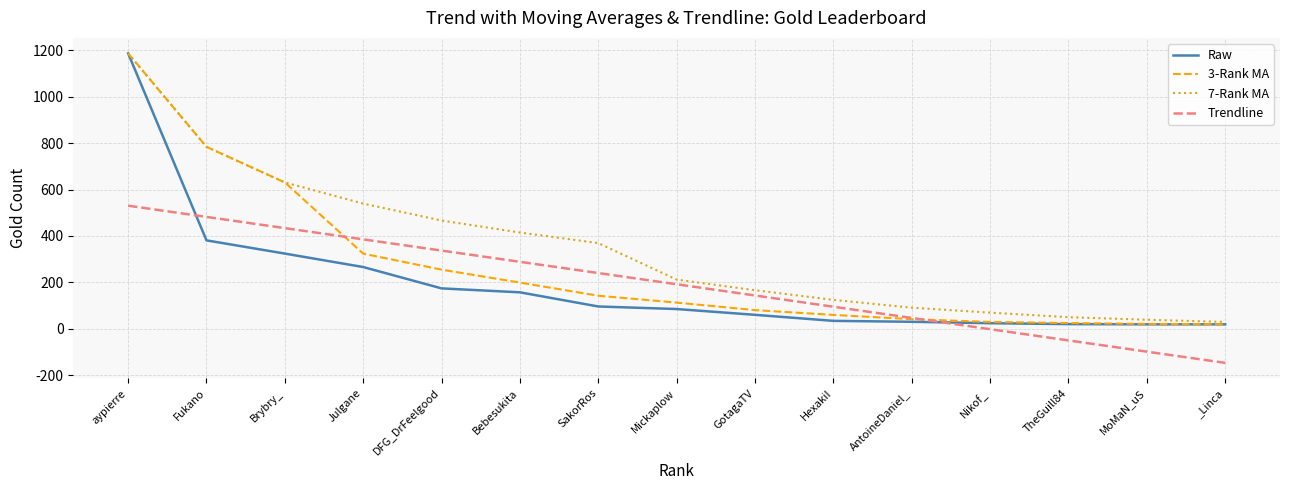

At which label does Raw first exceed 85?

aypierre